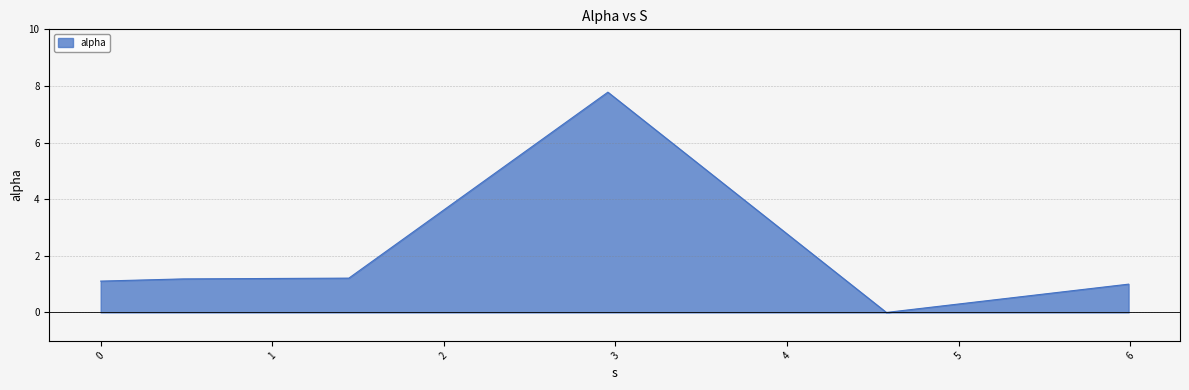

Count the number of data series in this chart.

1